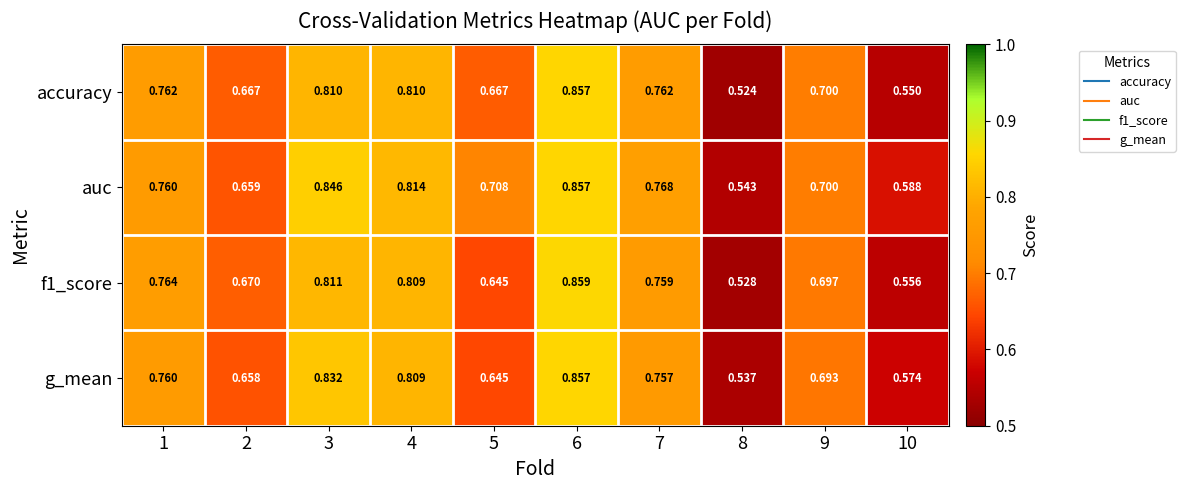

Which series changed the most between 7 and 9?

auc